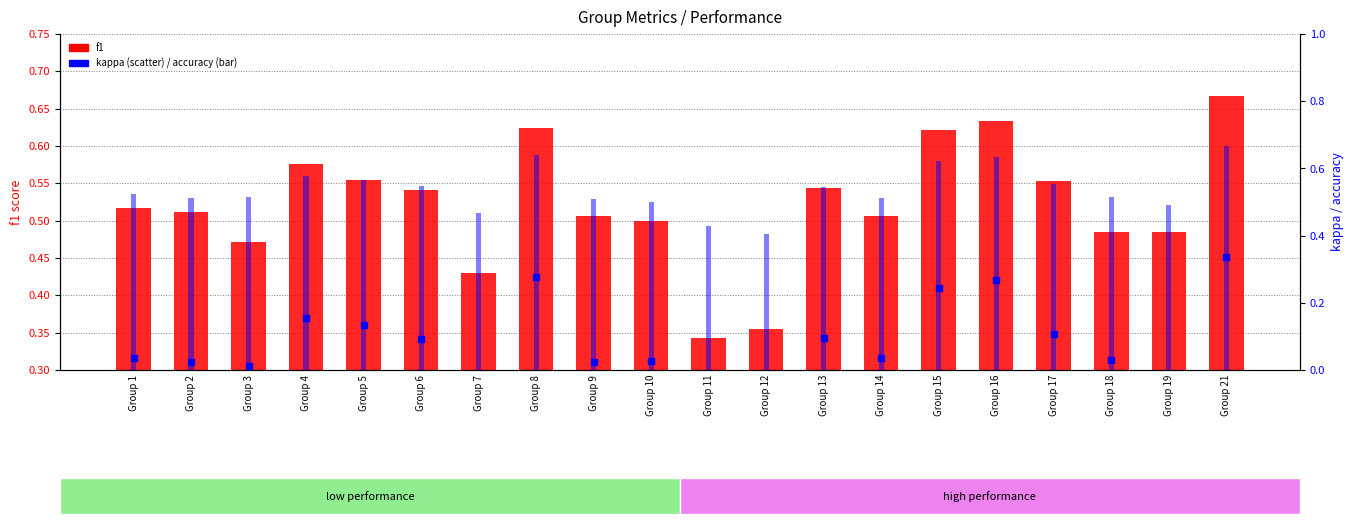

Is the value of kappa at Group 11 greater than the value of f1 at Group 12?

No